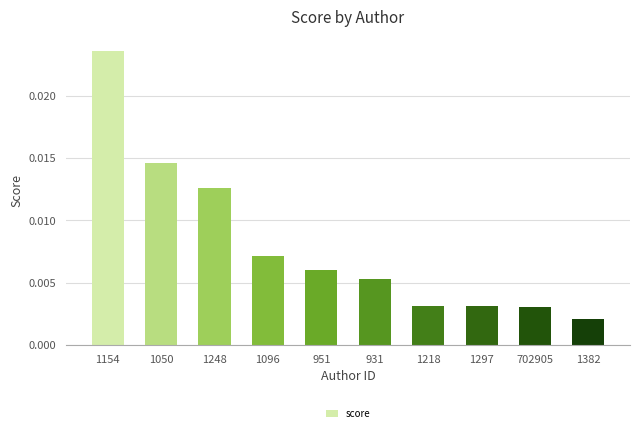

How many distinct data groups are displayed?

1